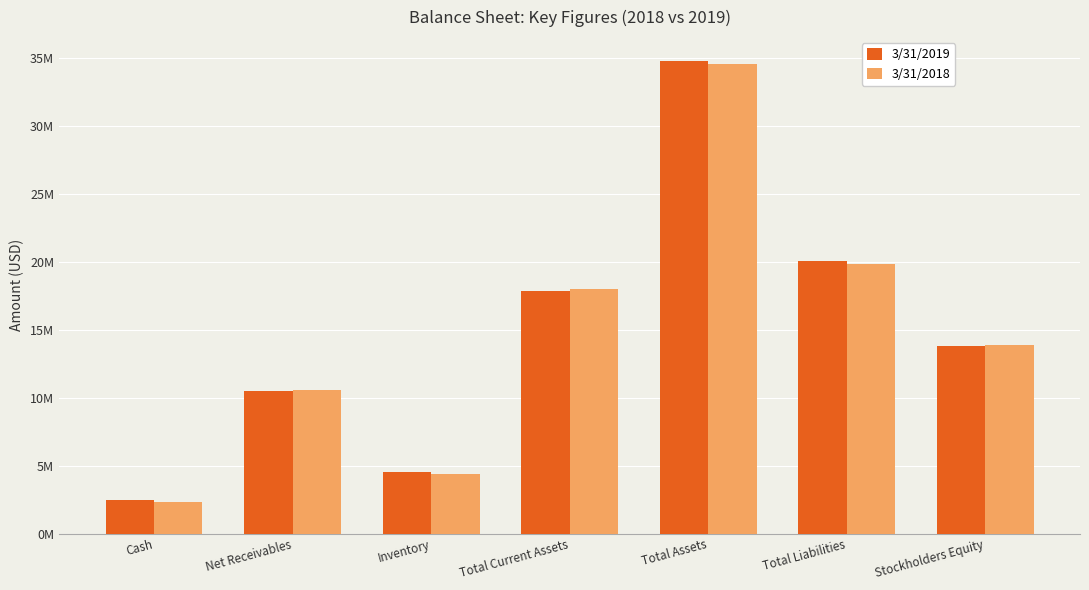

What are all the series names shown in the legend?

3/31/2019, 3/31/2018